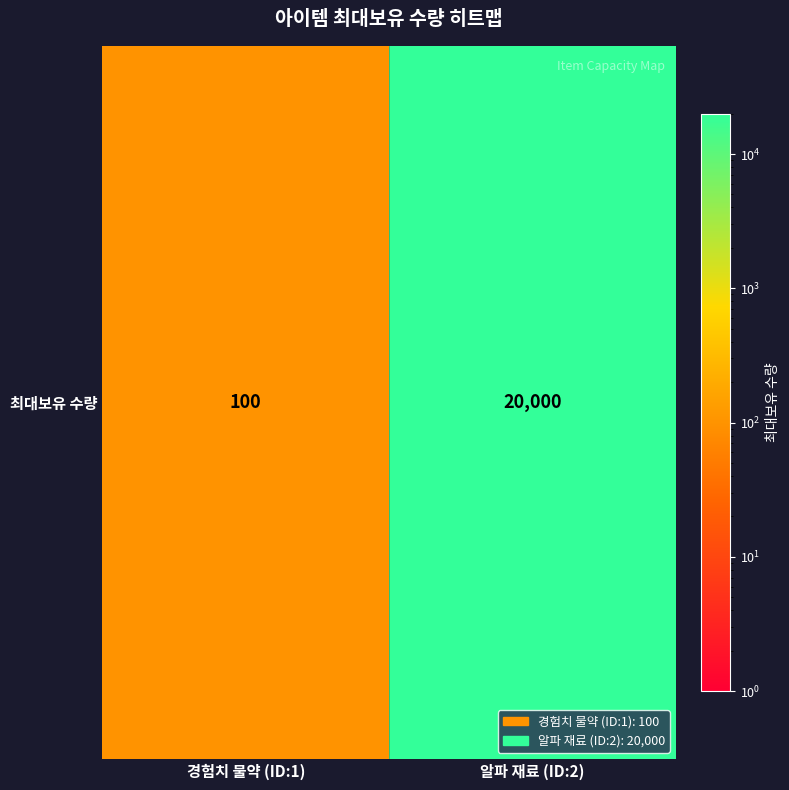

Reading left to right, transcribe all the data shown in this chart.

경험치 물약 (ID:1)=100	알파 재료 (ID:2)=20000